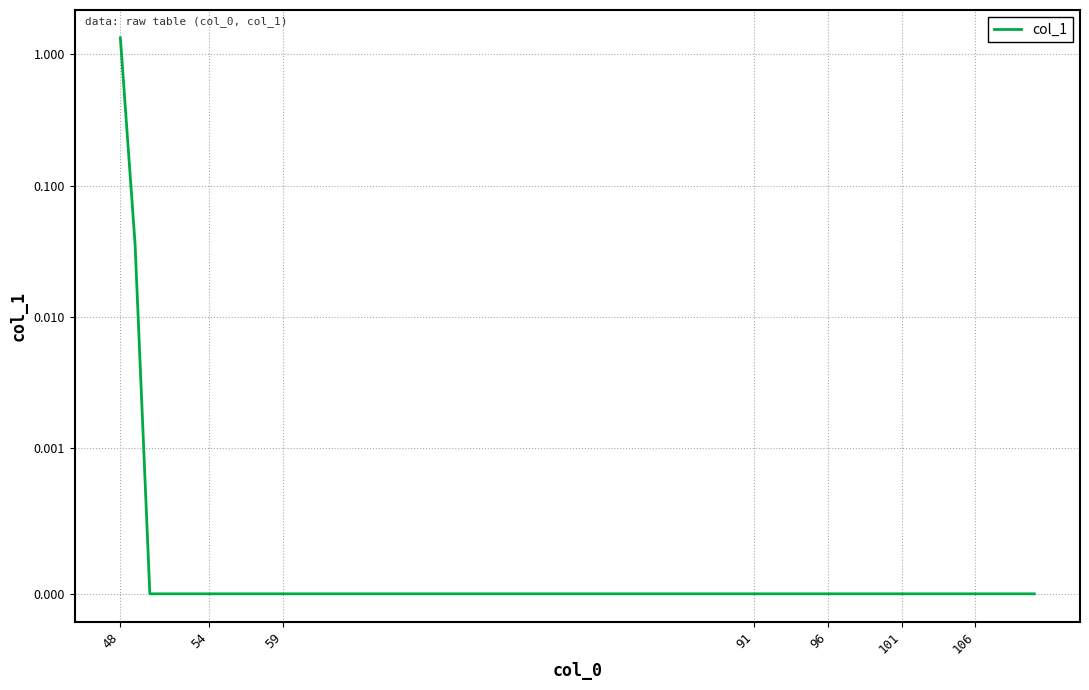

Count the number of values greater than 0.

2